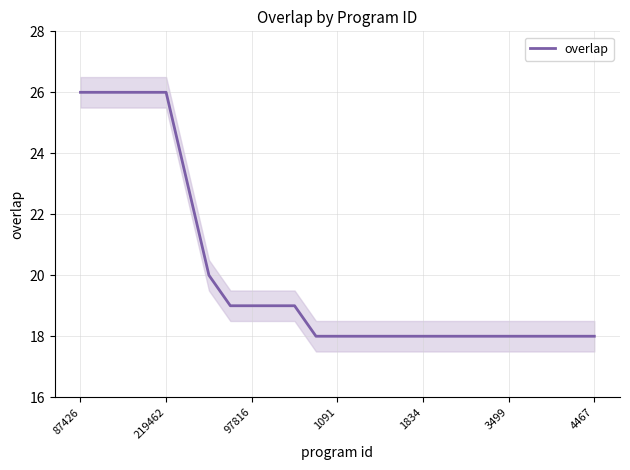

What is the maximum value for overlap?

26